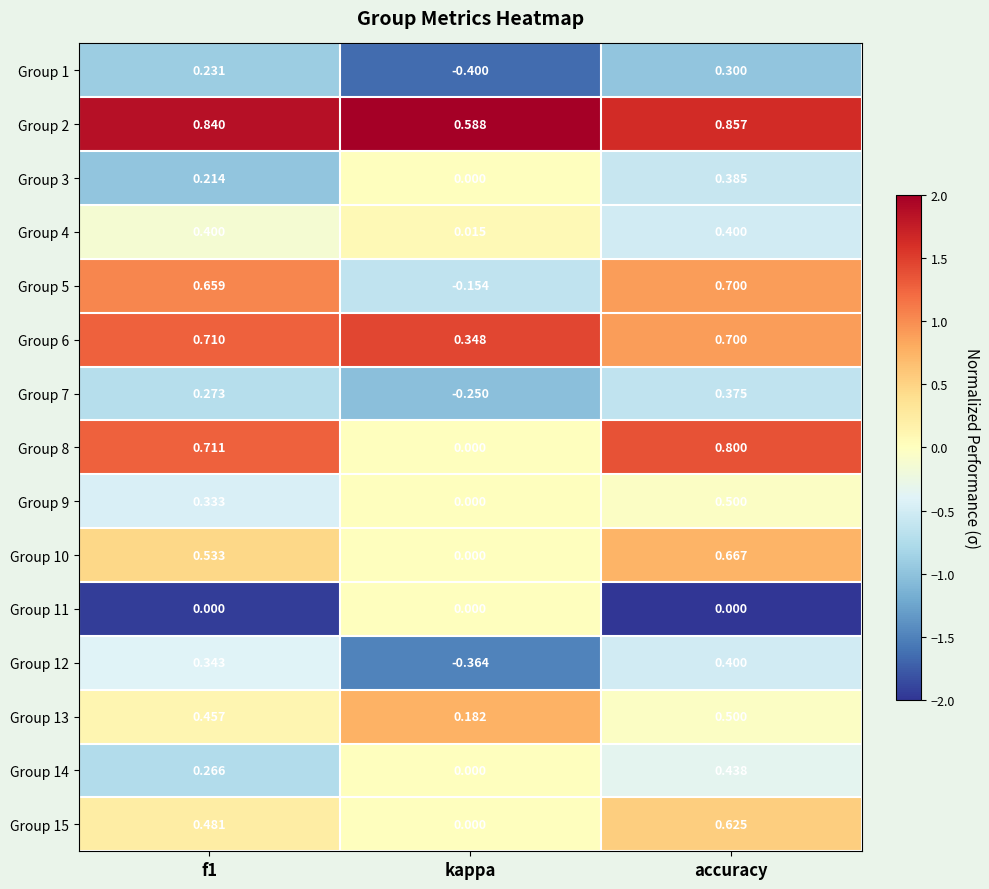

Where is Group 10 nearest to the value 0?

kappa